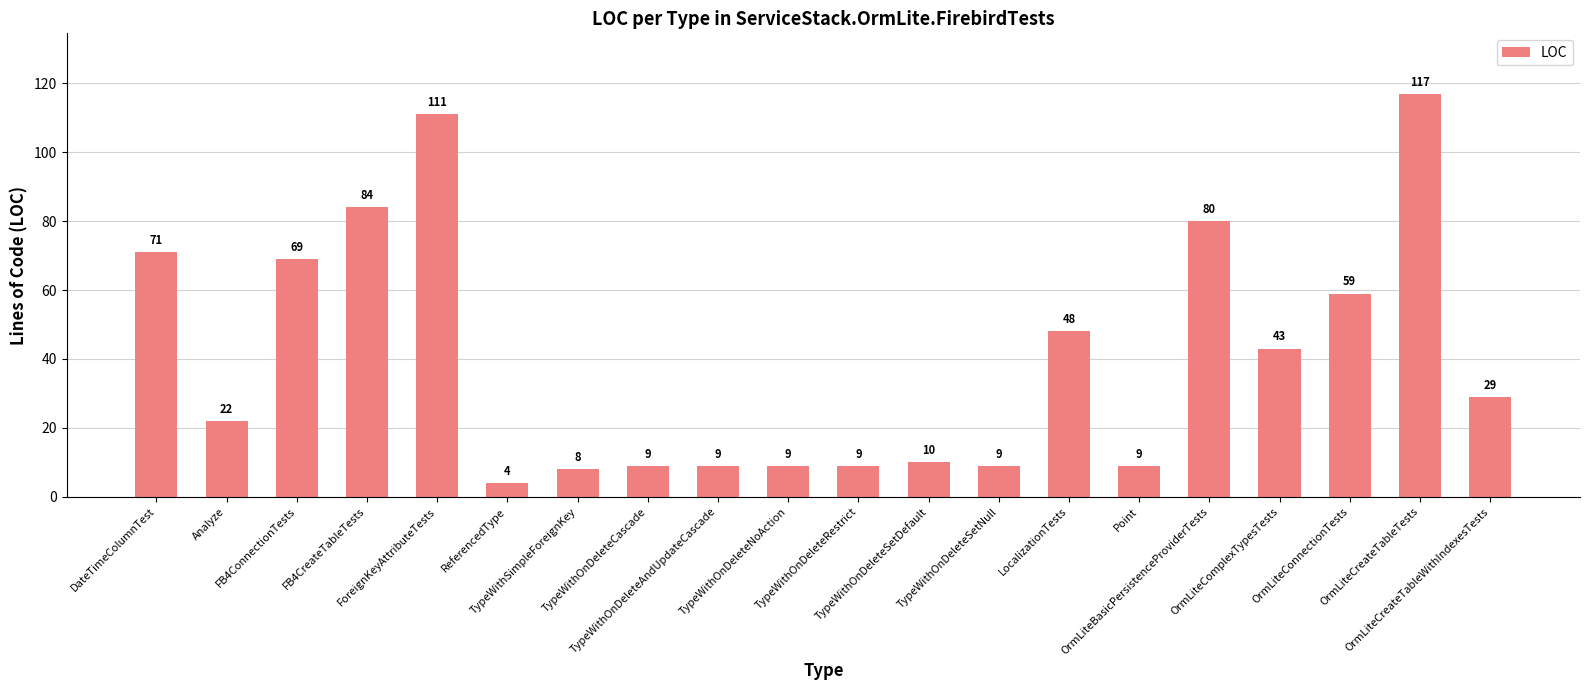

How many distinct data groups are displayed?

1